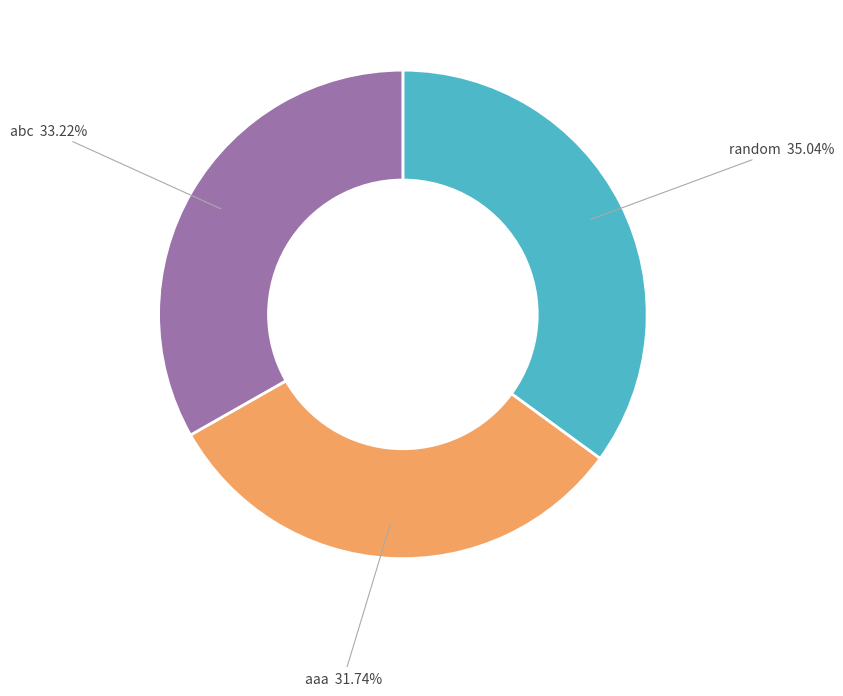

What is the largest slice in the pie chart?

random